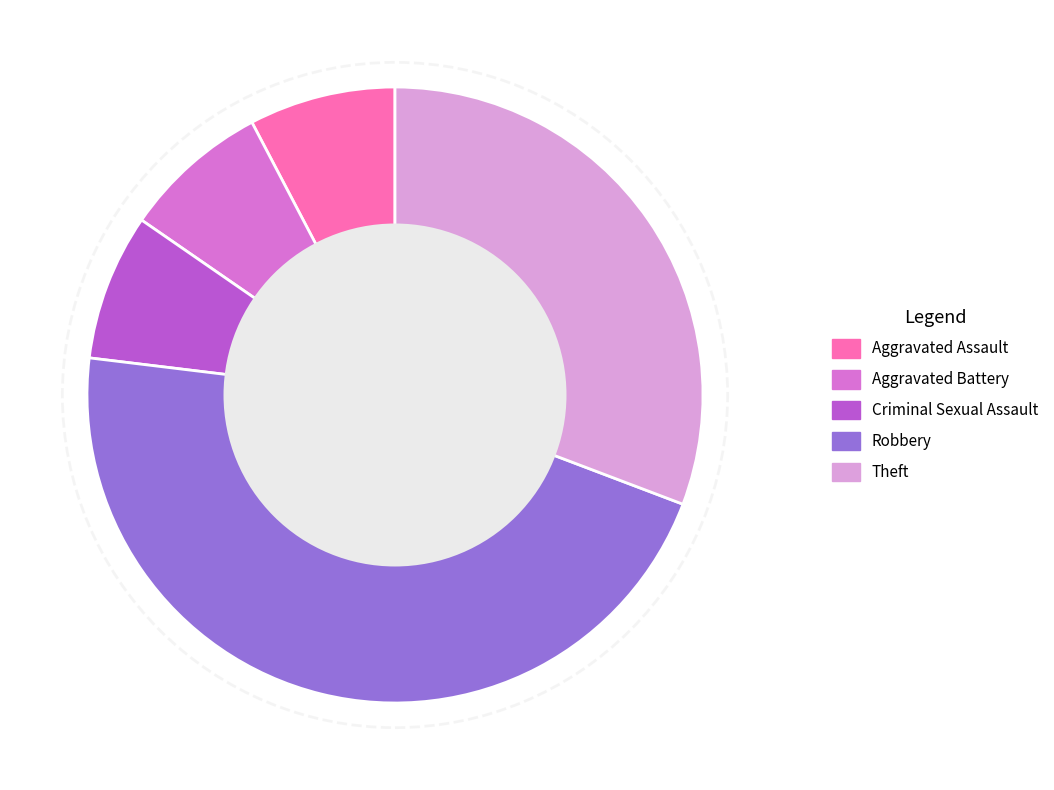

Which slice is the largest?

Robbery